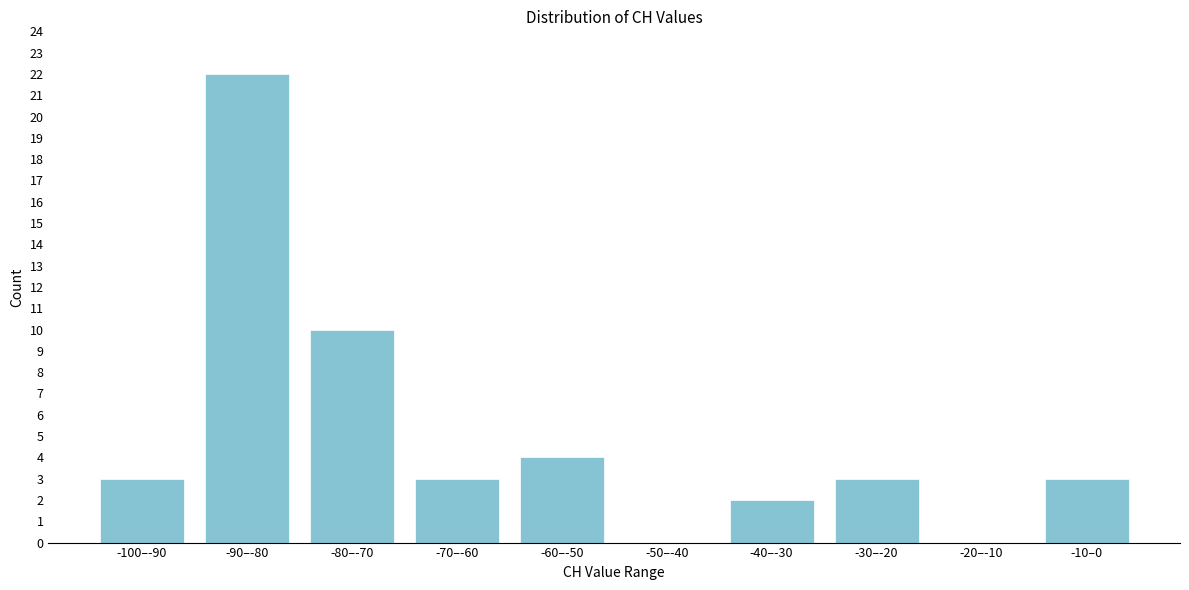

Reading left to right, list all the values displayed in this chart.

-100–-90=3	-90–-80=22	-80–-70=10	-70–-60=3	-60–-50=4	-50–-40=0	-40–-30=2	-30–-20=3	-20–-10=0	-10–0=3